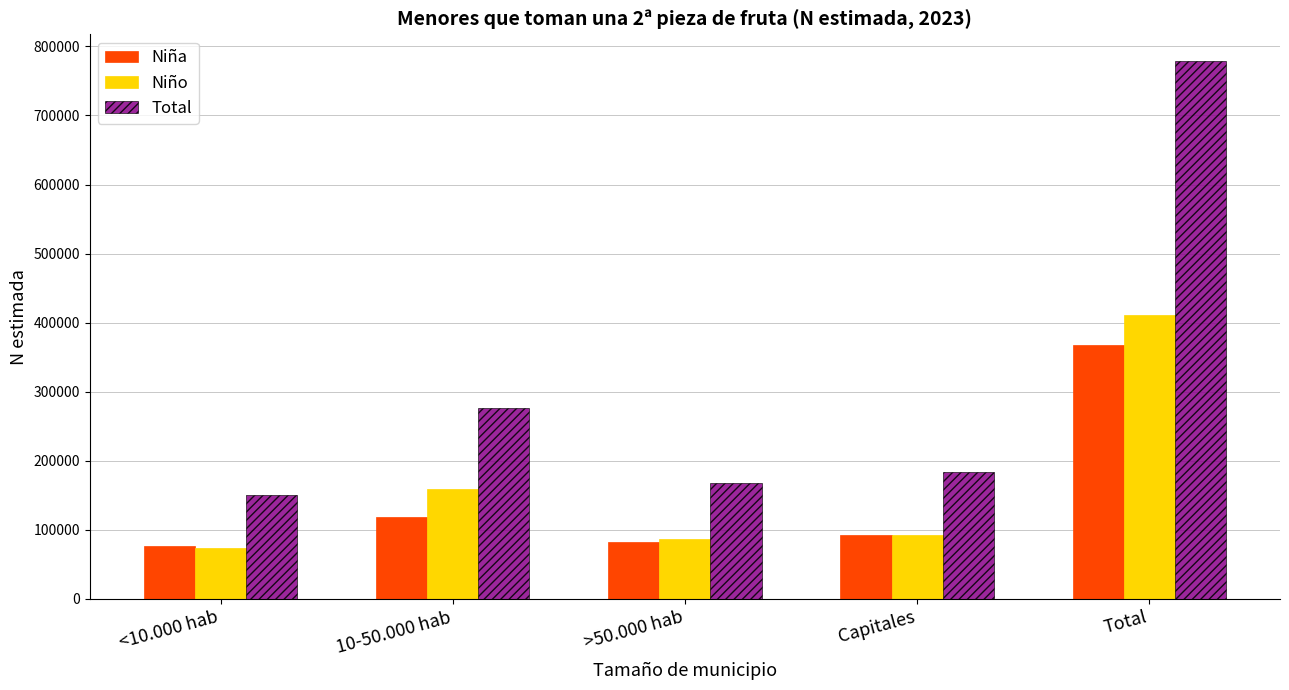

The value of Total at Total is 778653. True or false?

True